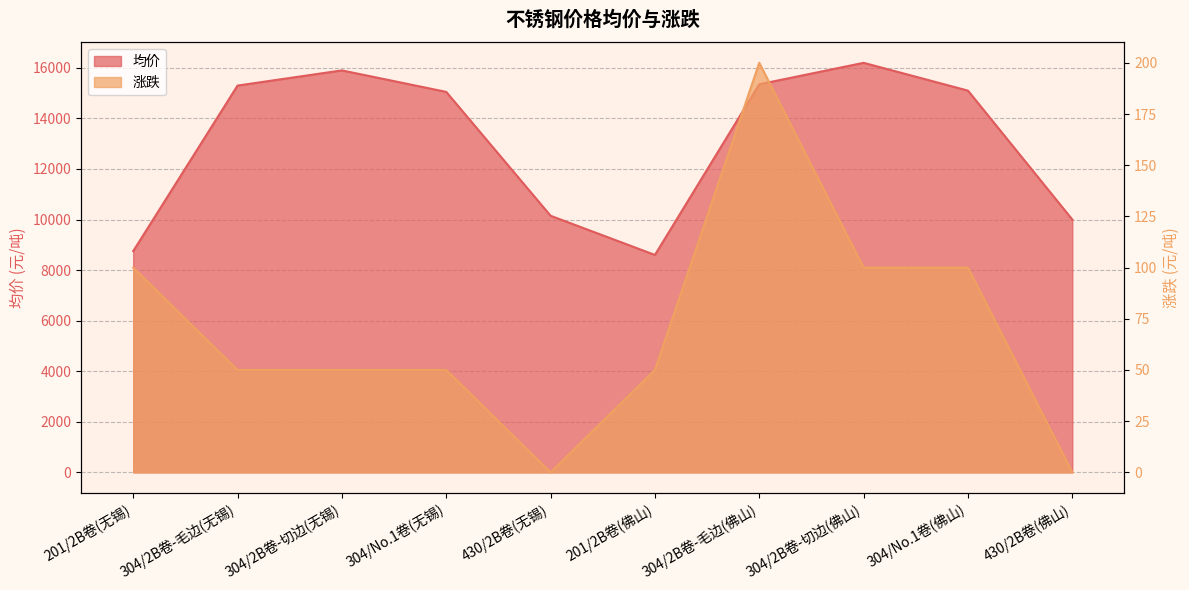

Which category has the lowest value in the 均价 series?

201/2B卷(佛山)